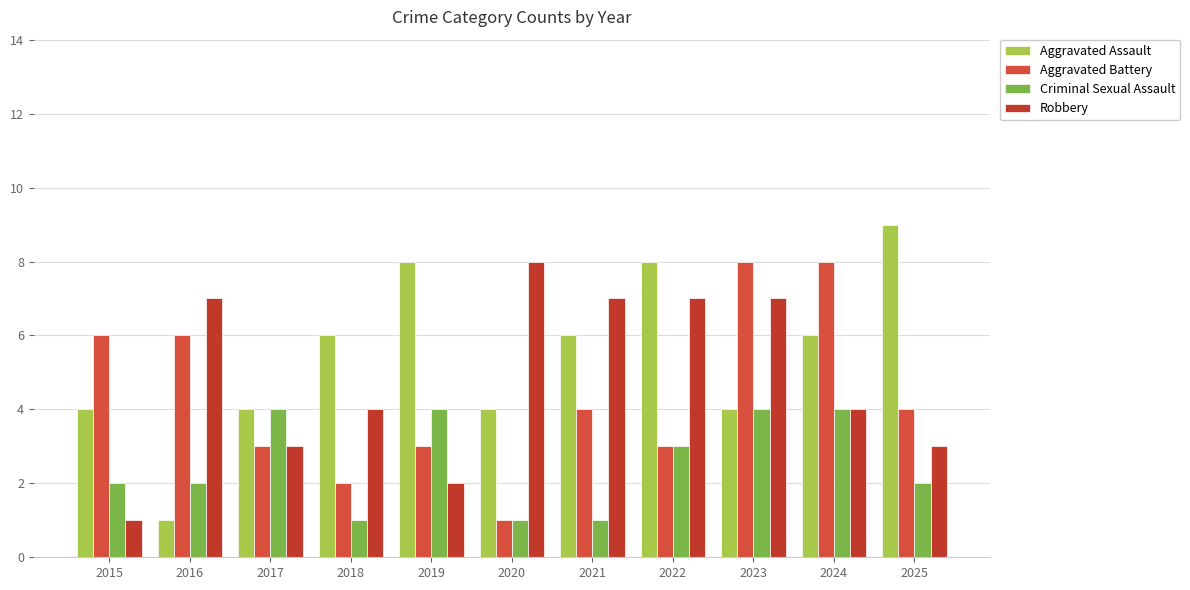

Is the value of Aggravated Assault at 2024 greater than the value of Criminal Sexual Assault at 2019?

Yes